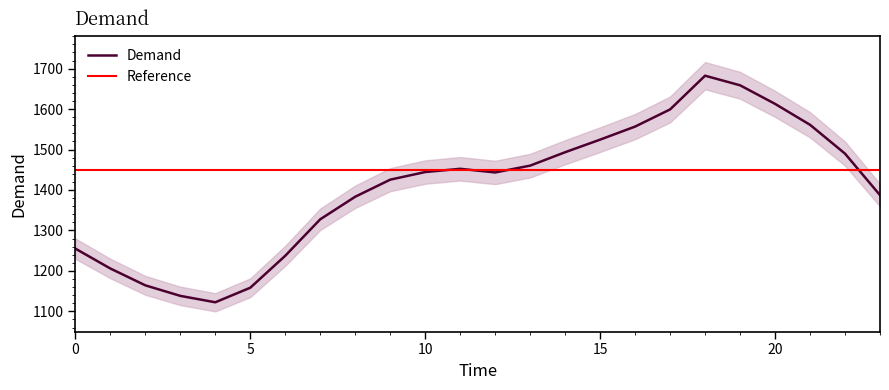

How many points are higher than both their immediate neighbors (excluding endpoints)?

2